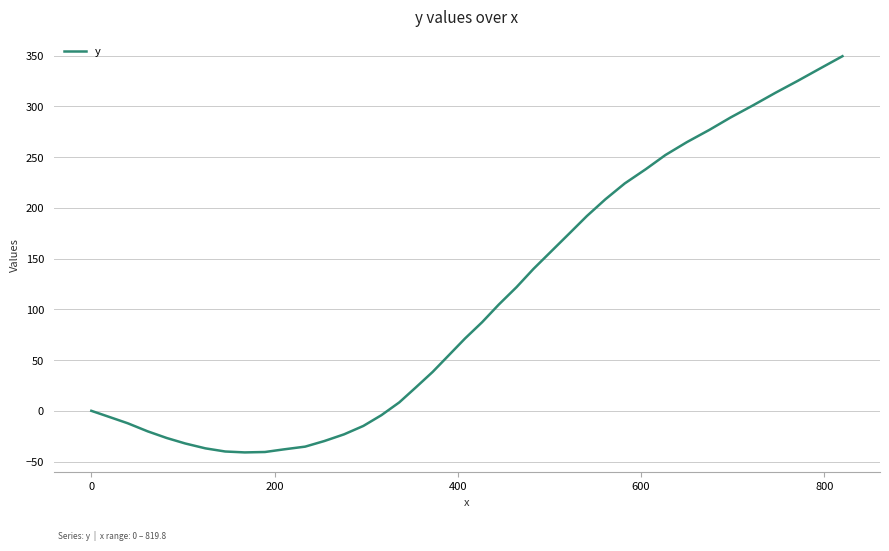

What is the maximum value shown in the chart?

349.5